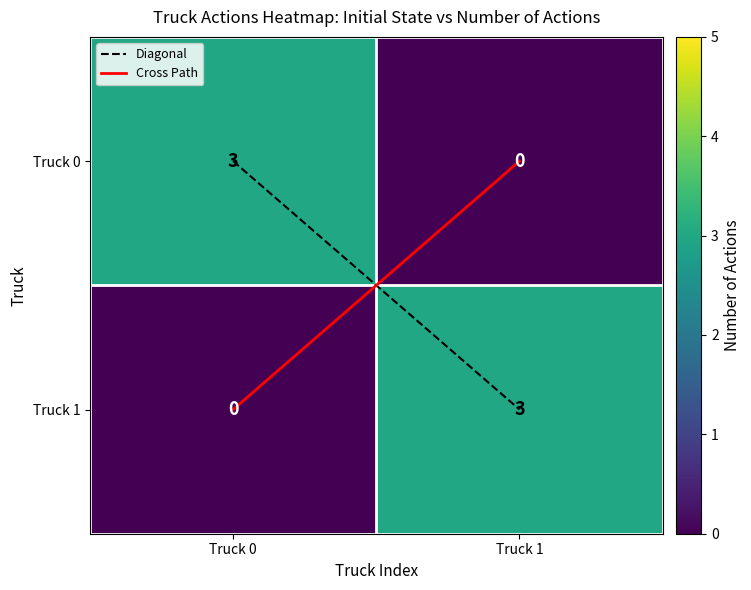

Rank the categories by Truck 1 value from lowest to highest.

Truck 0, Truck 1